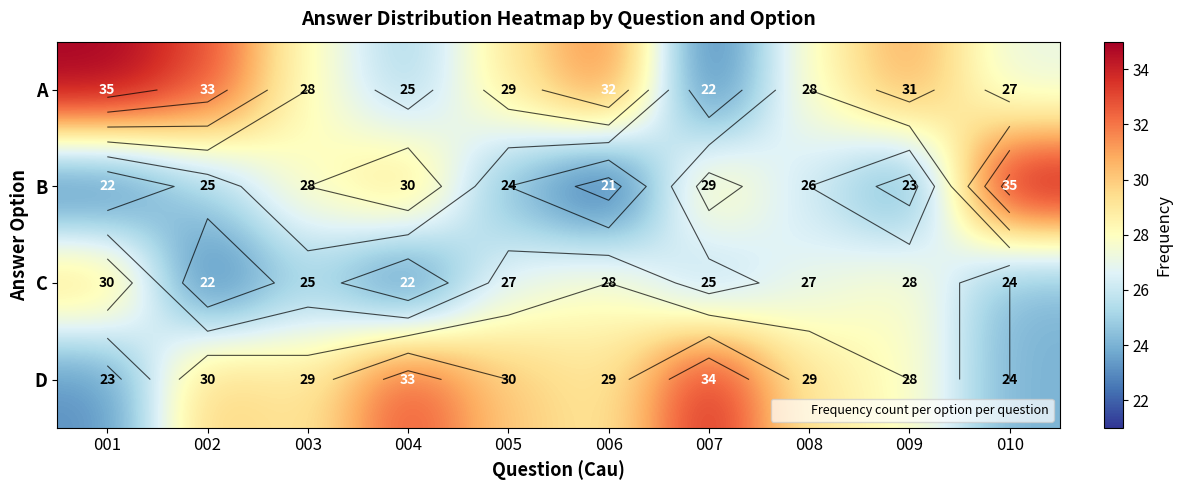

The value of B at 005 is 5. True or false?

False